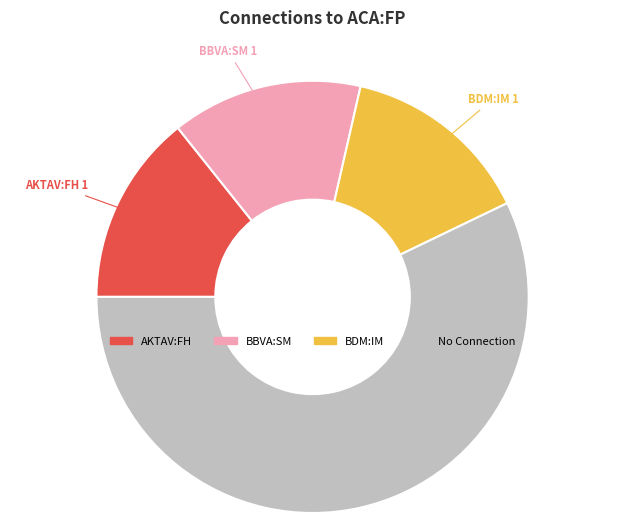

The No Connection slice represents 48% of the pie. True or false?

False